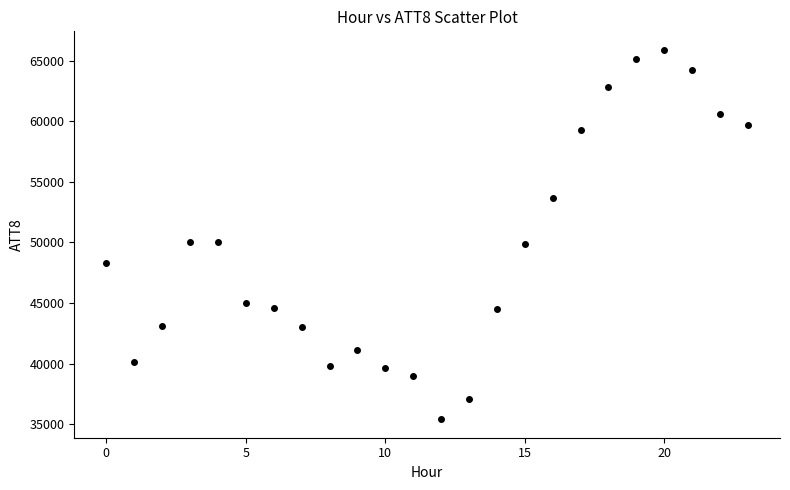

What is the range of Y values (max minus min)?

30500